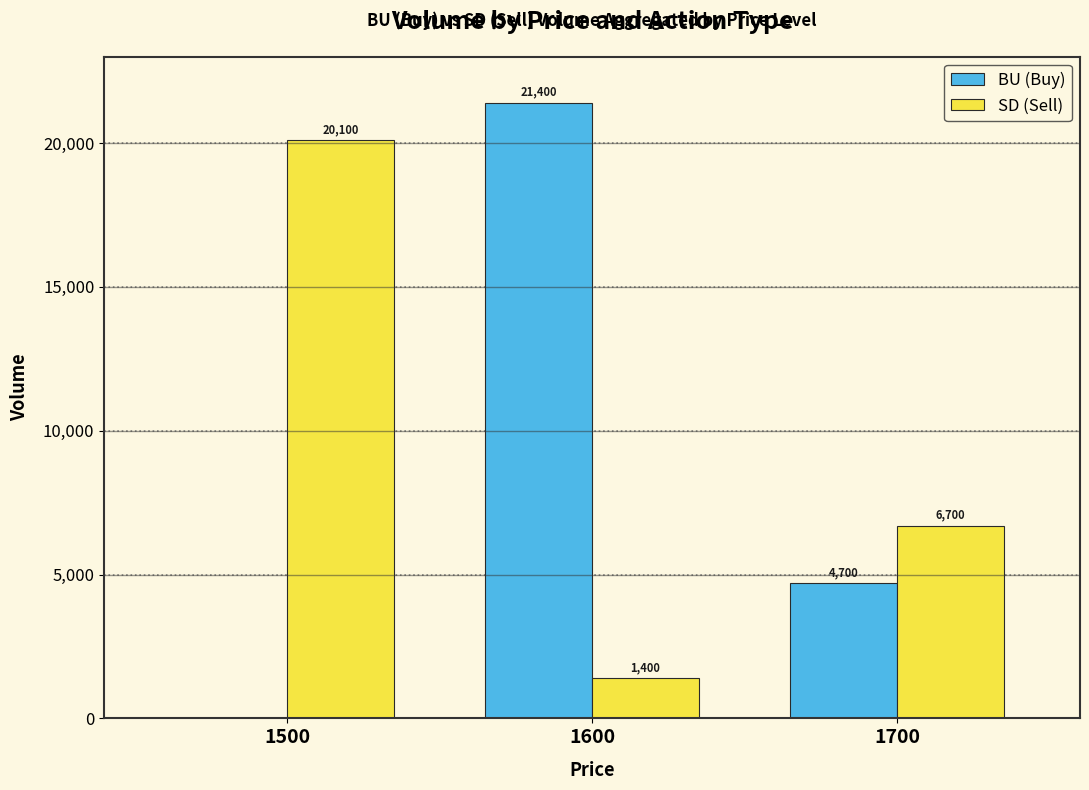

At which category is the sum across all series the highest?

1600